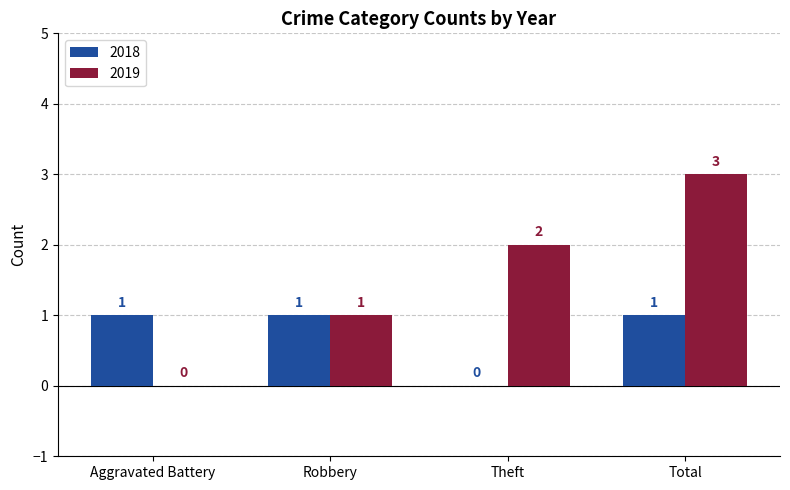

Count the number of categories in the chart.

4